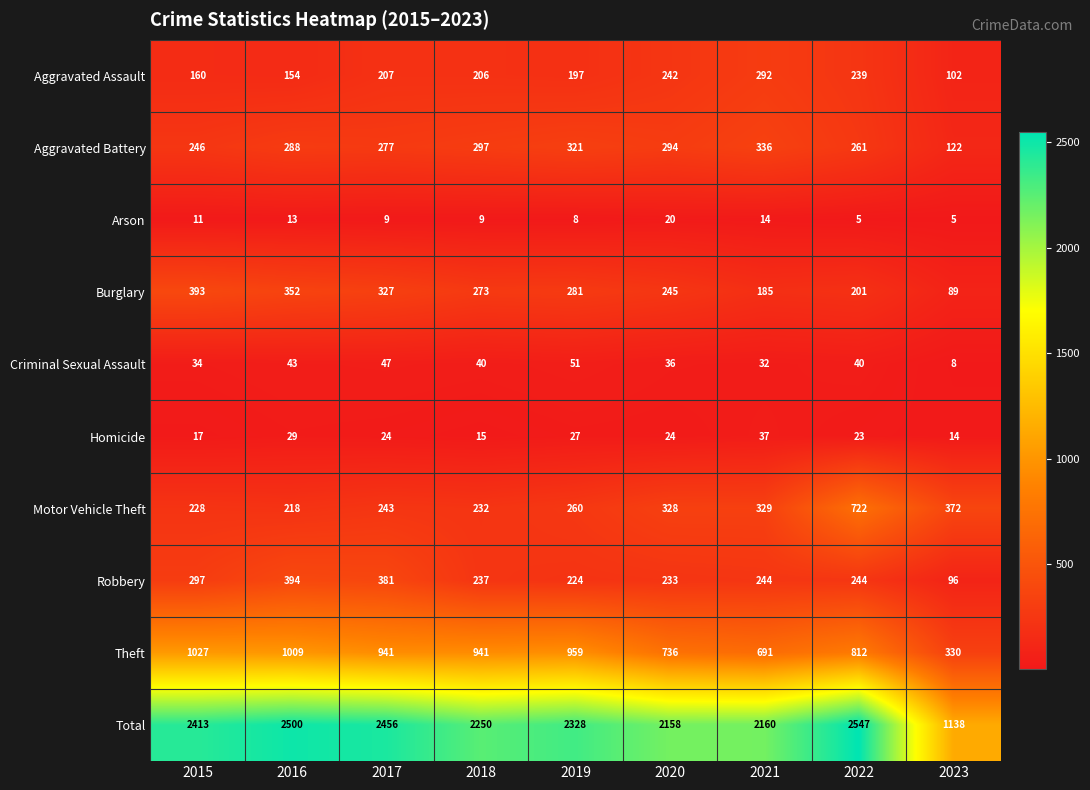

How many categories are shown in the chart?

9